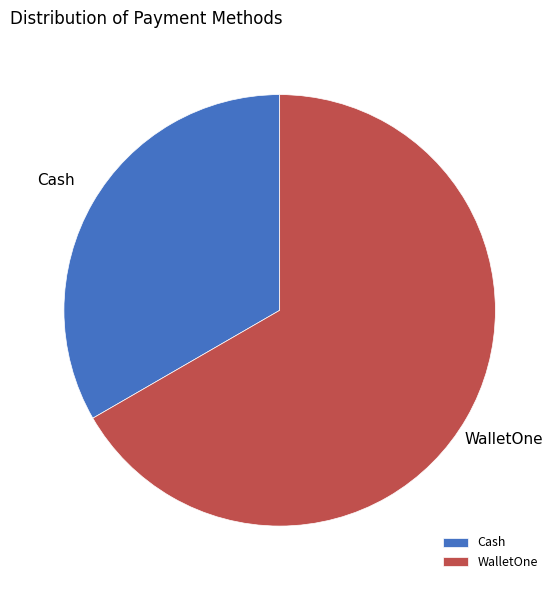

How many segments does this pie chart have?

2